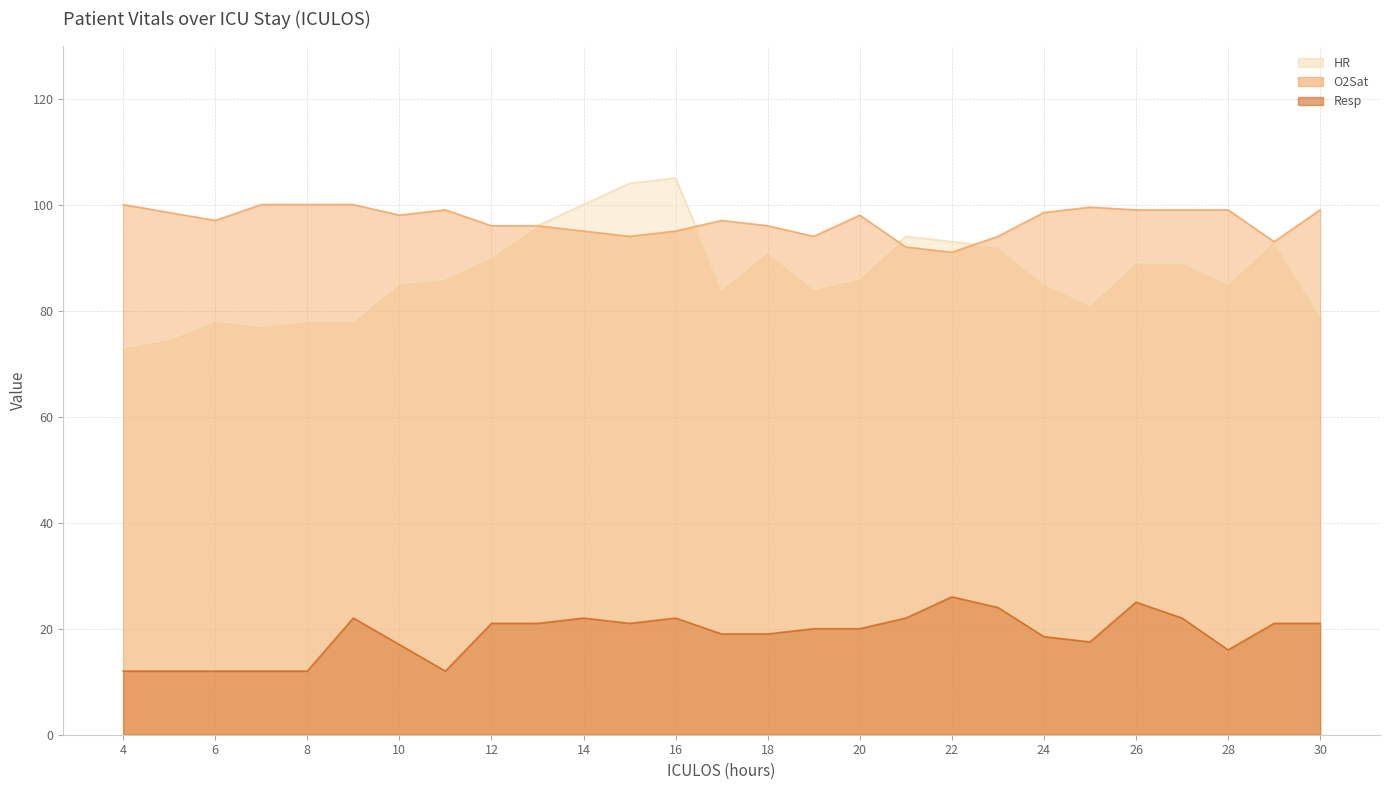

Which category has the highest value in the Resp series?

22